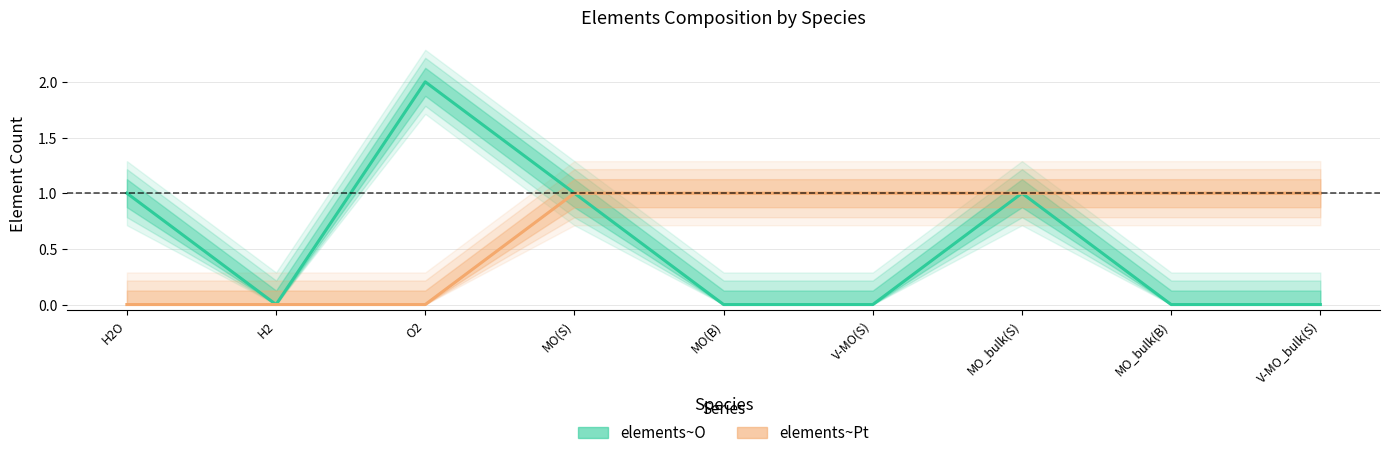

True or false: elements~Pt has more than 0 interior local peaks.

False